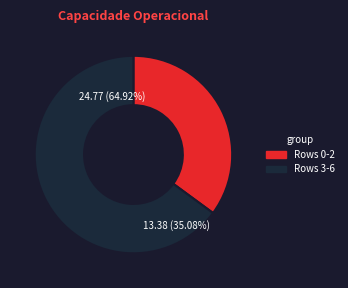

Is 4 the majority of the pie?

No